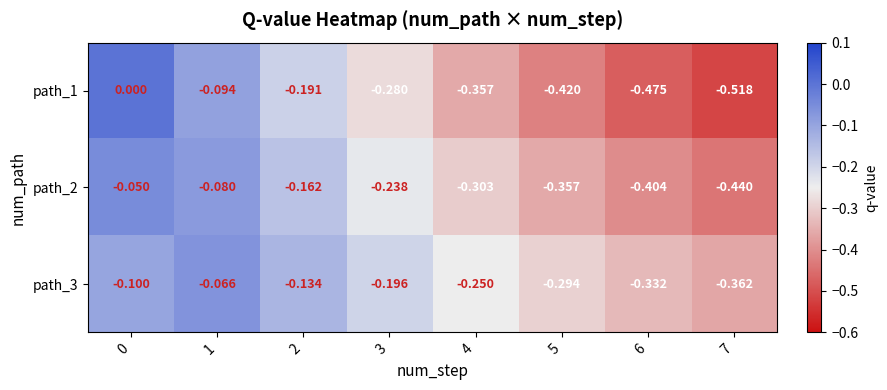

What is the difference between the highest and lowest values at 2?

0.1